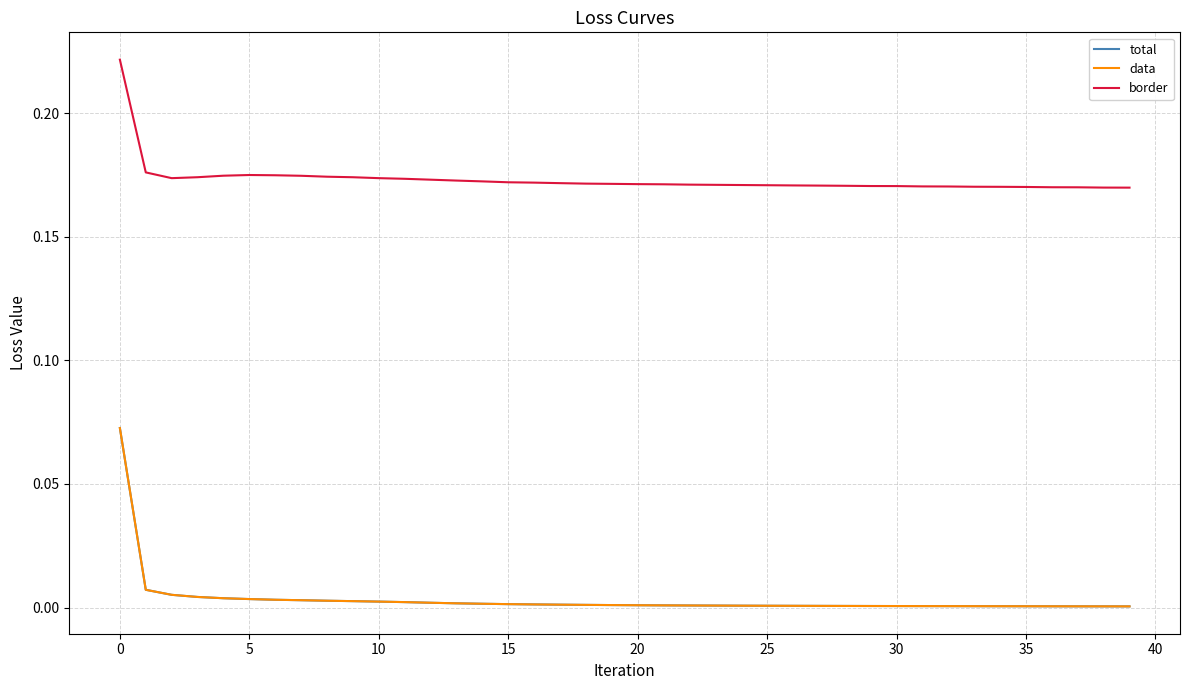

Does the chart display data point markers on the line(s)?

No